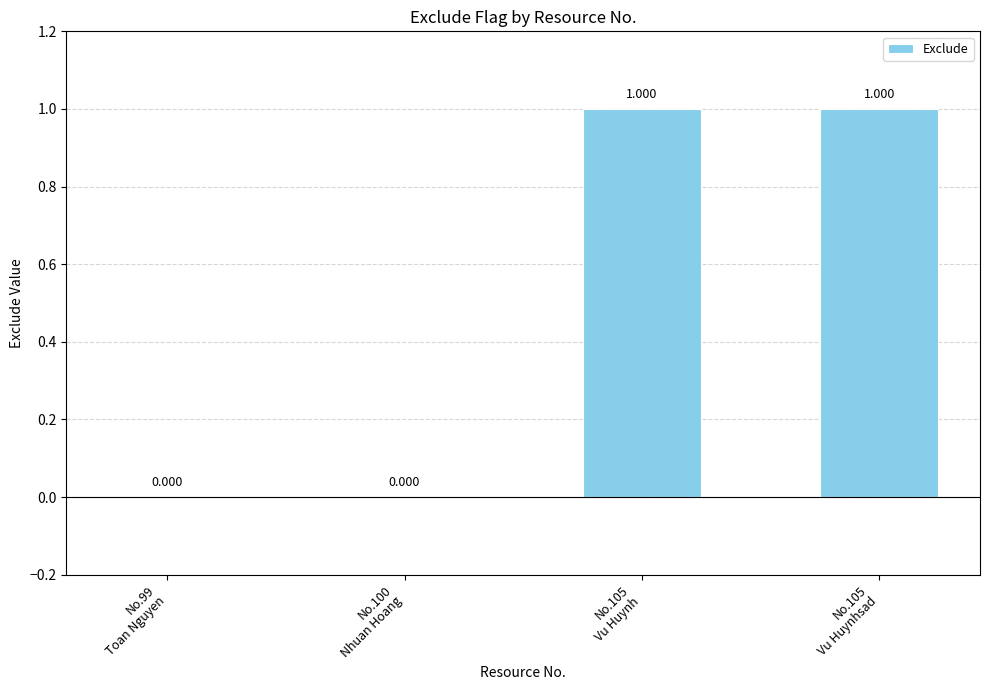

The value at No.100
Nhuan Hoang is 0. True or false?

True